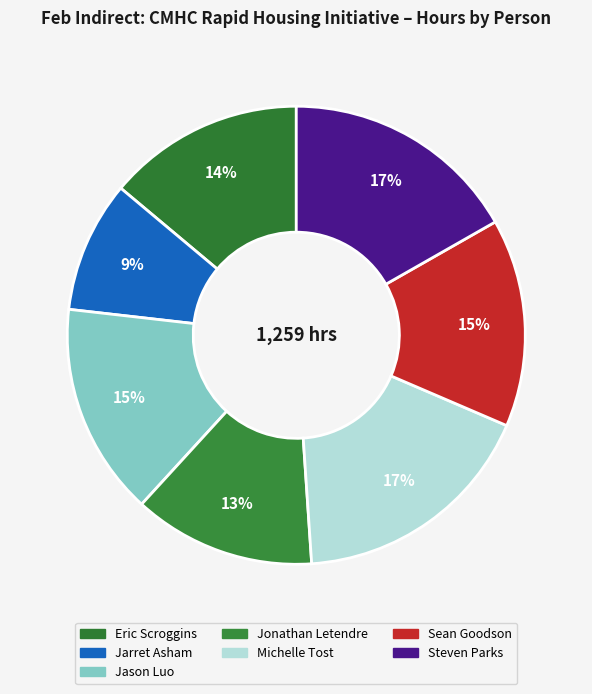

How many slices are in this pie chart?

7